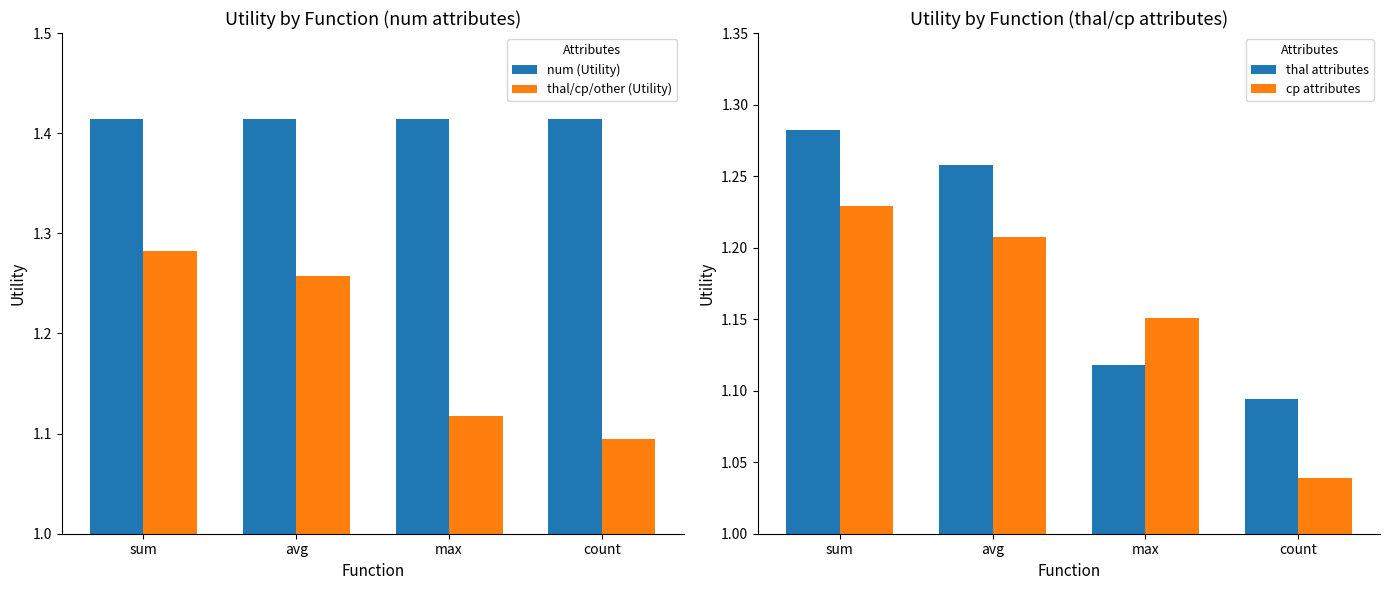

True or false: num (Utility) has a value of 1.4 at count.

True